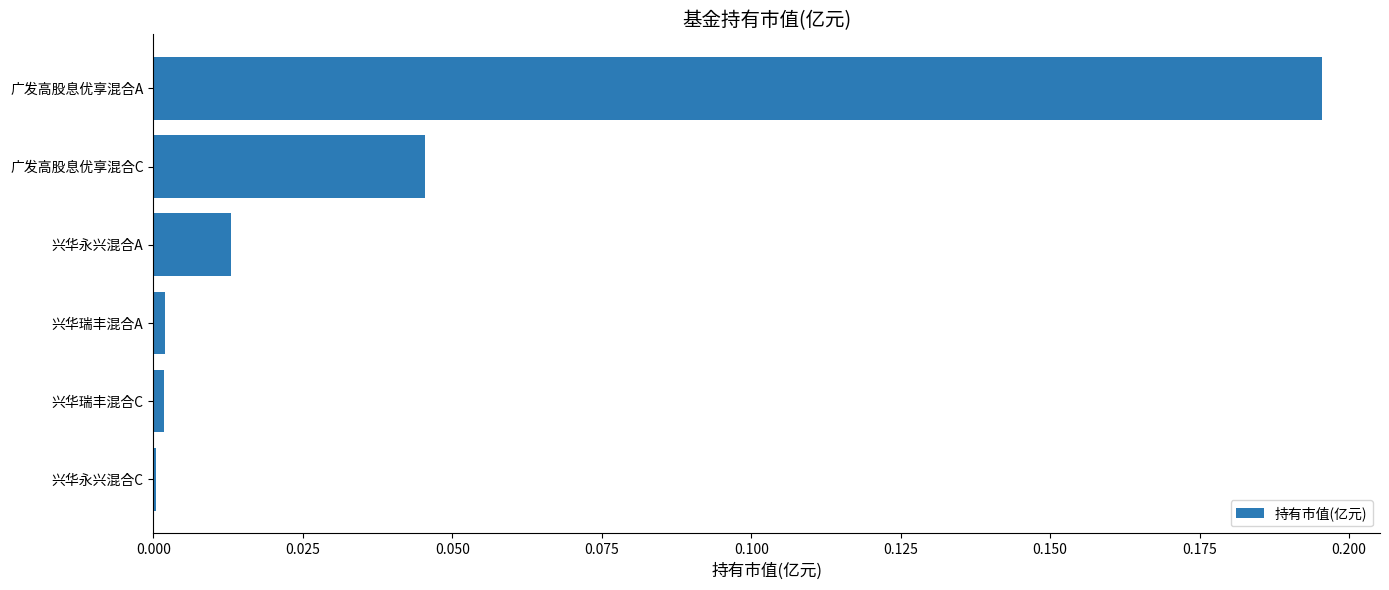

At which category does the chart reach its peak across all series?

广发高股息优享混合A